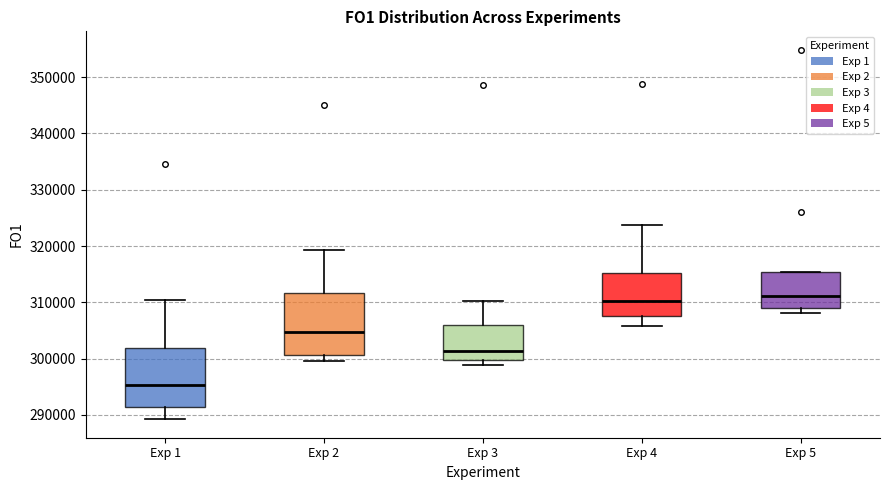

Reading left to right, read every box against the y-axis: the position of its median line, the range the box covers, and the ends of its whiskers. The values are not printed on the chart, so give them approximately, as read against the axis.

Exp 1: median 295000, box 291000 to 302000, whiskers 289000 to 310000
Exp 2: median 305000, box 301000 to 312000, whiskers 300000 to 319000
Exp 3: median 301000, box 300000 to 306000, whiskers 299000 to 310000
Exp 4: median 310000, box 308000 to 315000, whiskers 306000 to 324000
Exp 5: median 311000, box 309000 to 315000, whiskers 308000 to 315000